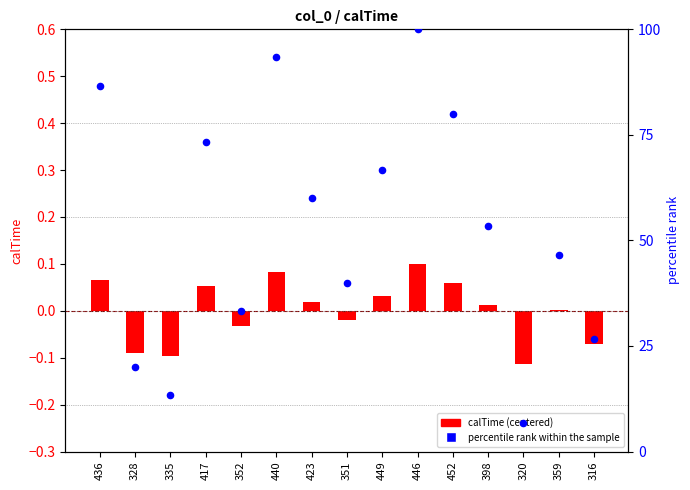

Which series reaches the maximum Y coordinate?

percentile rank within the sample